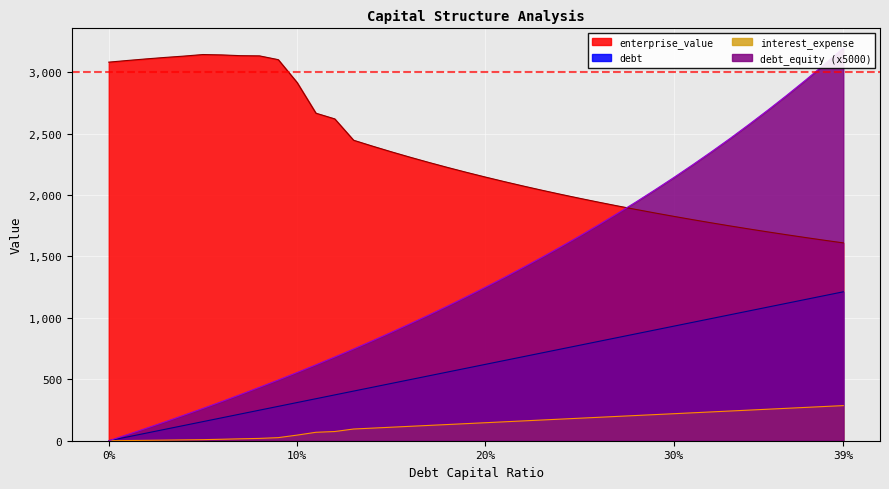

True or false: enterprise_value and debt cross at least once.

False